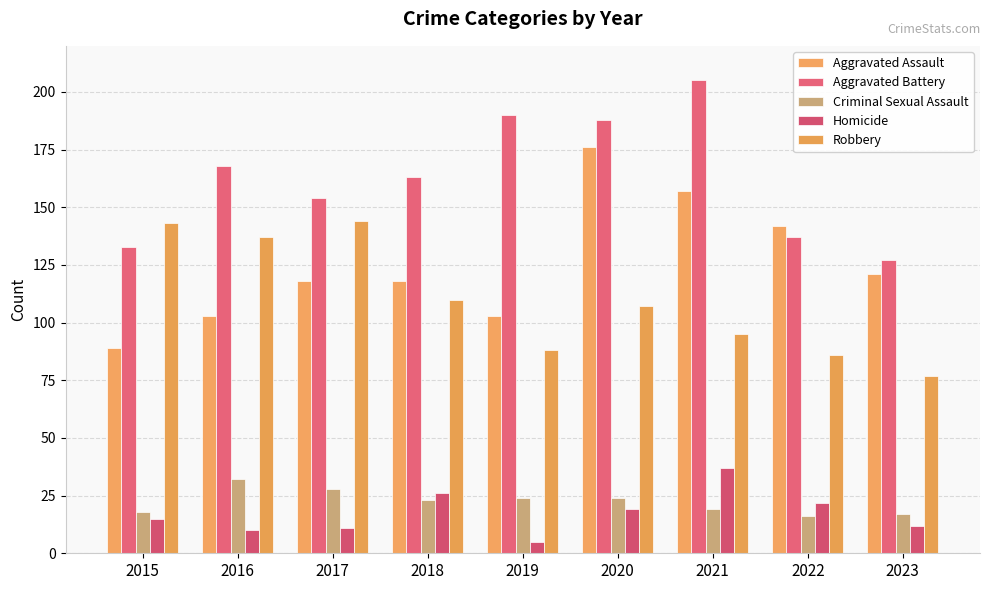

True or false: Aggravated Assault has a value of 142 at 2022.

True